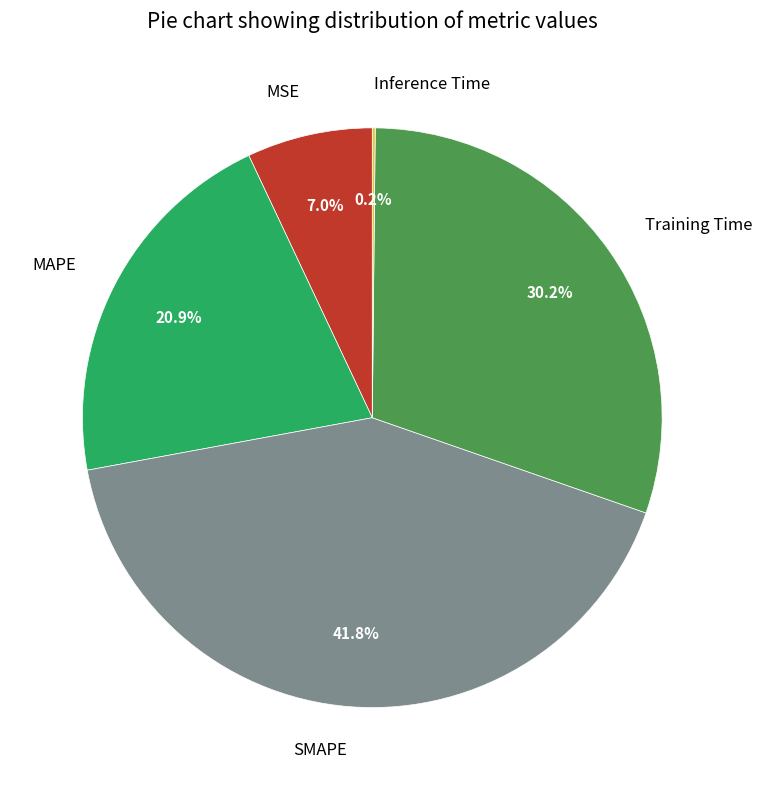

True or false: MSE accounts for 7% of the total.

True